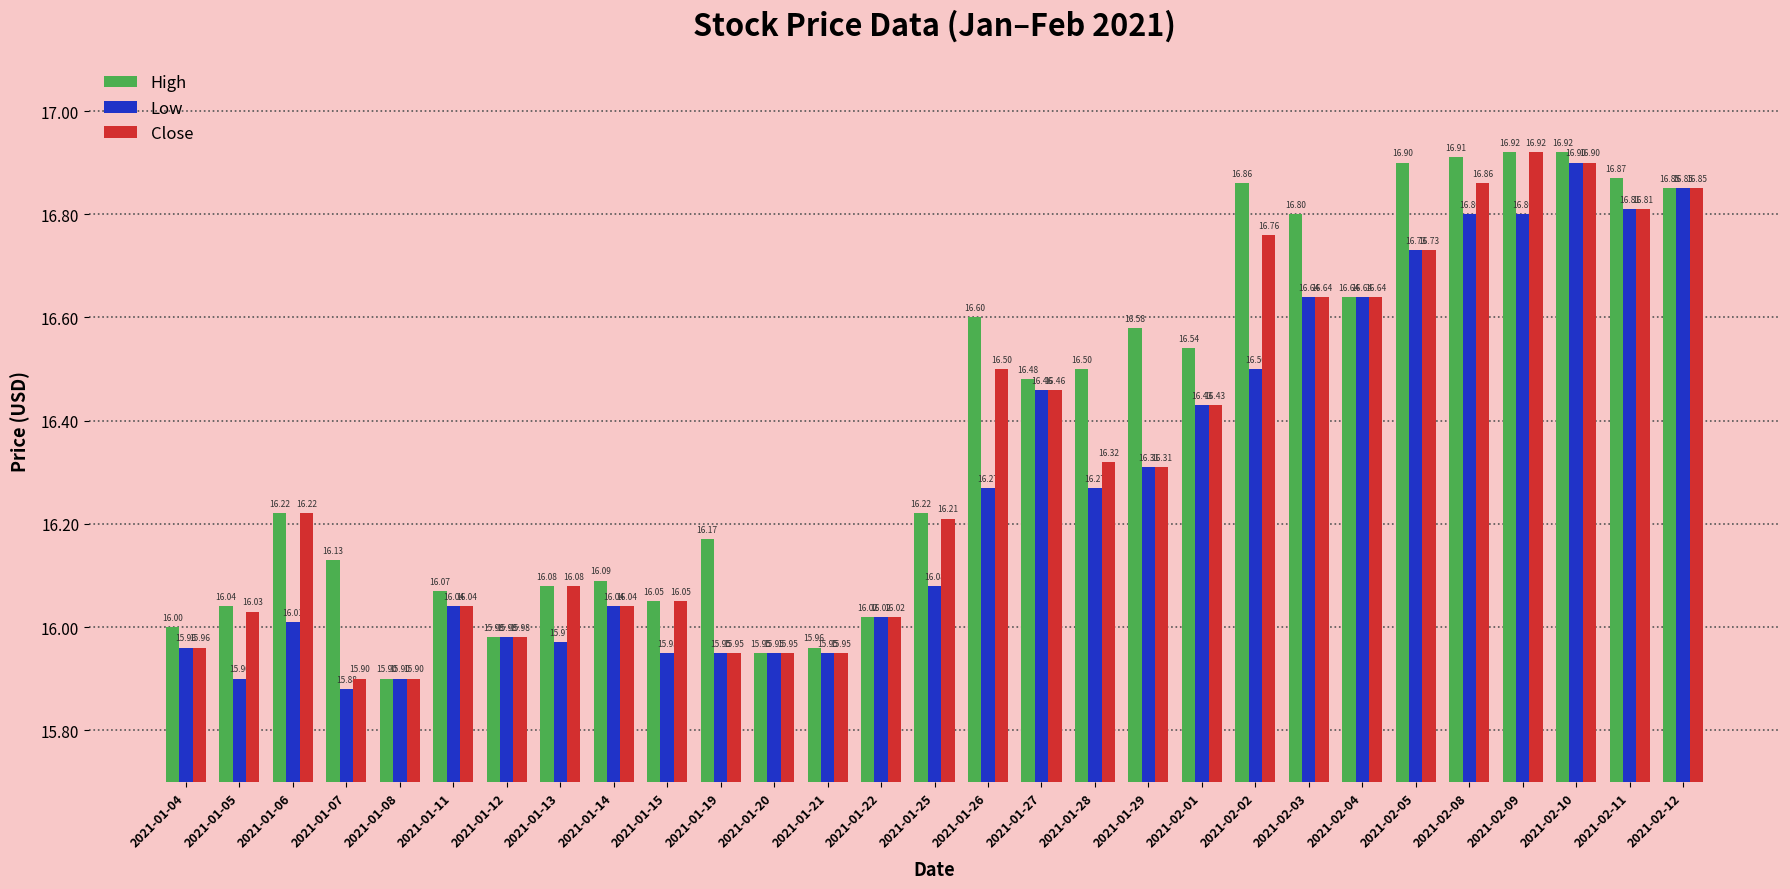

List the series in order of their overall mean, lowest first.

Low, Close, High